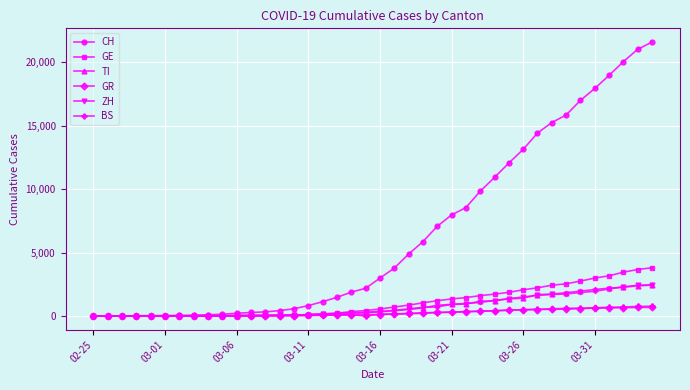

Which series has the largest range (max minus min)?

CH